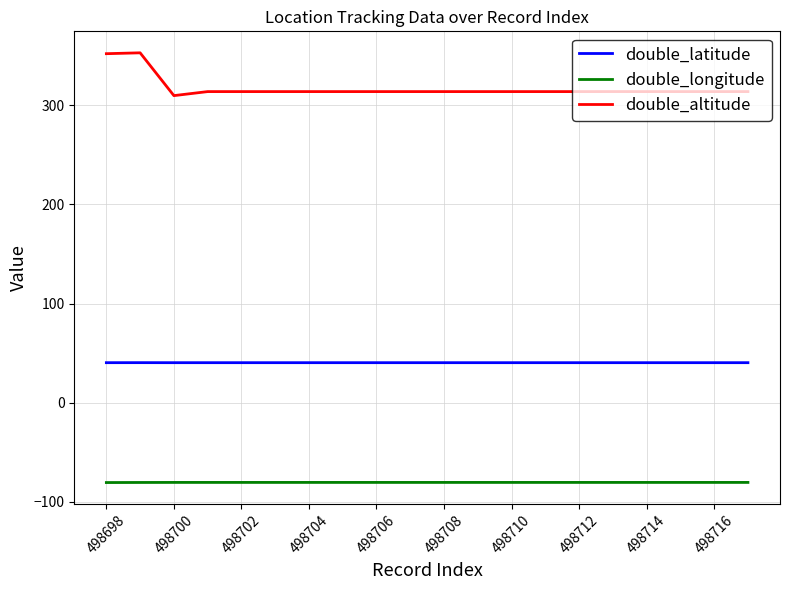

How many lines are shown in the chart?

3